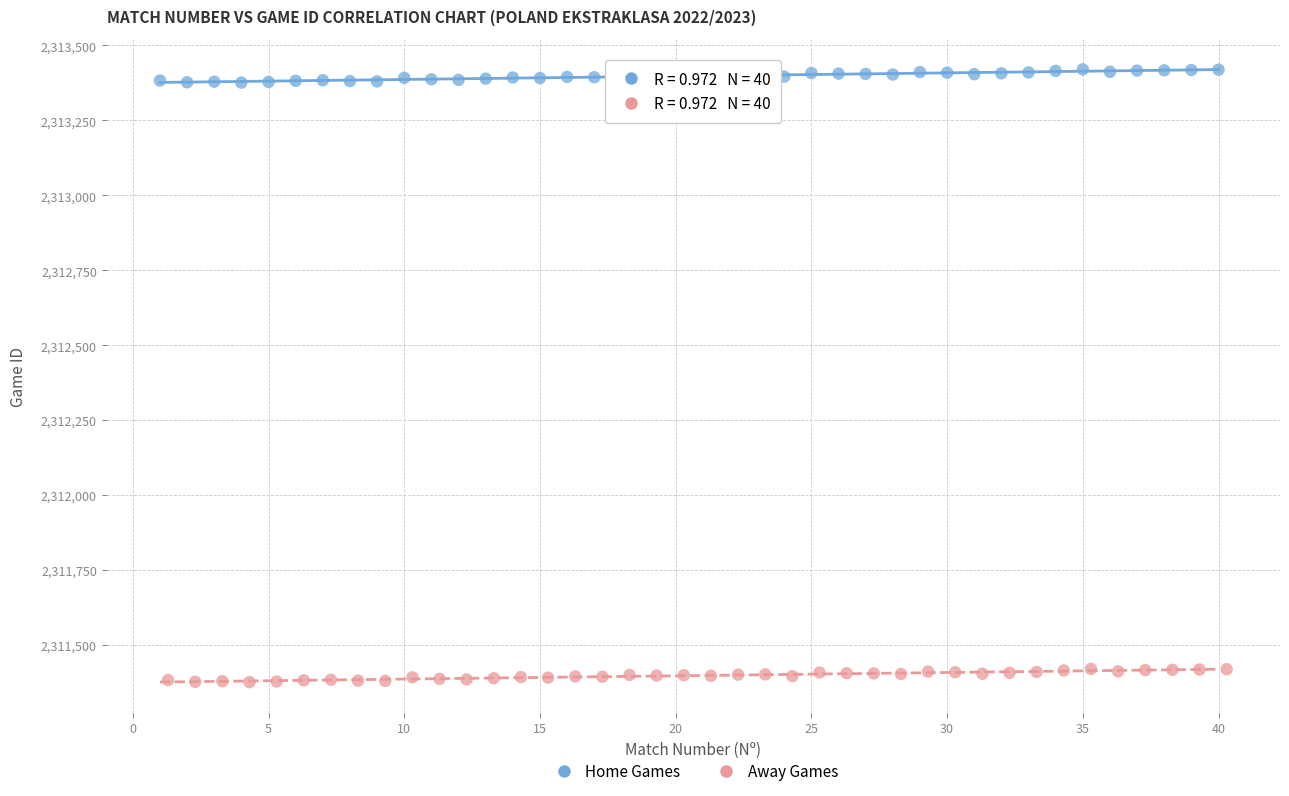

Which series contains the lowest Y value?

Away Games